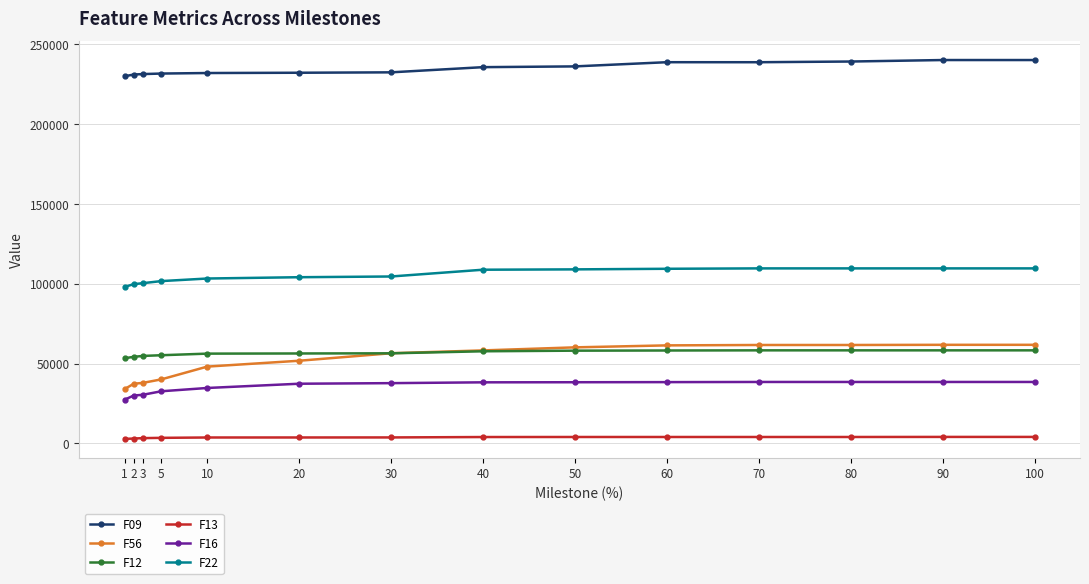

What is the sum of all F22 values?

1477596.8